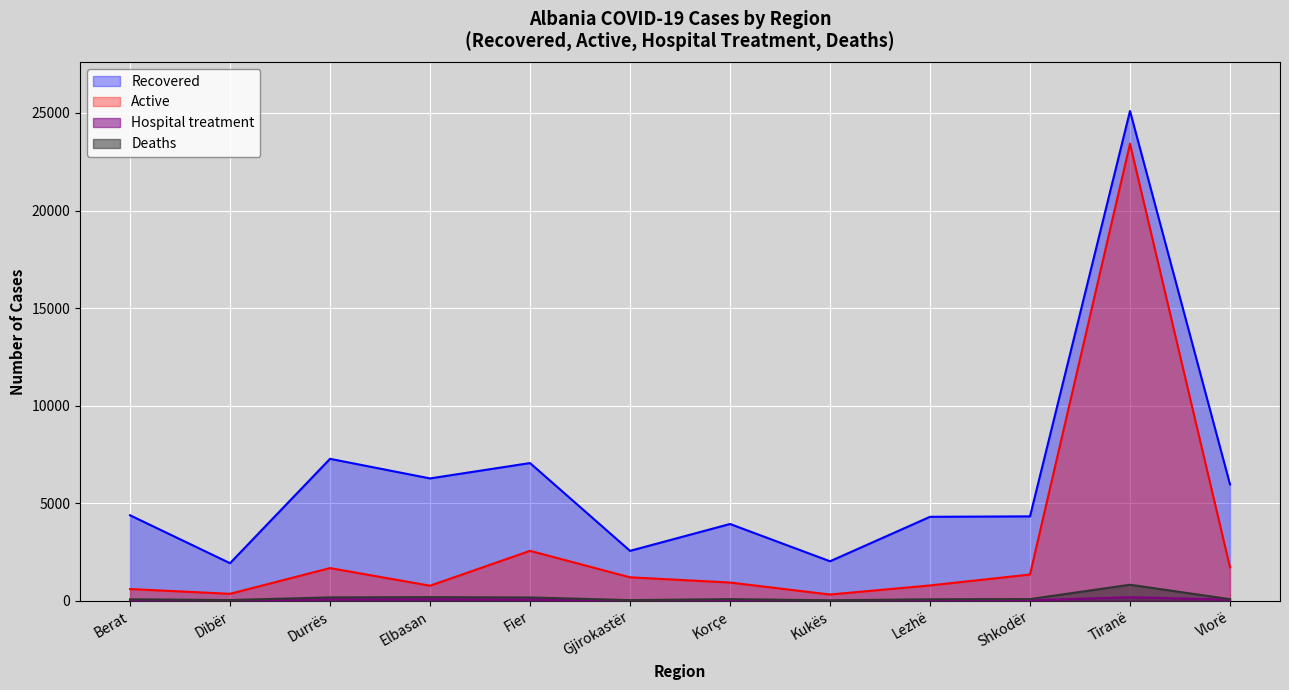

What is the maximum value for Recovered?

25099